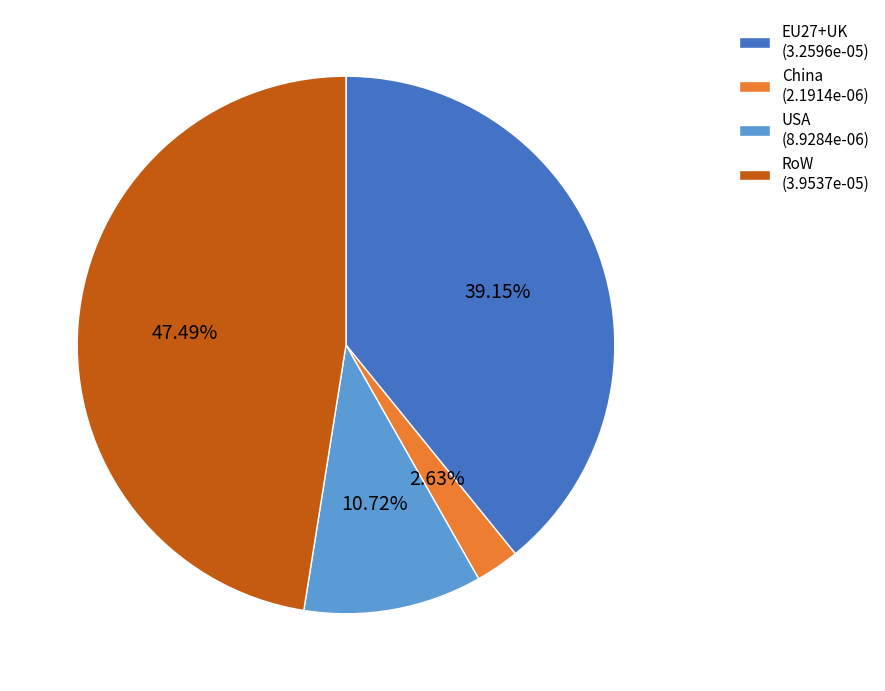

What percentage is the China slice, to the nearest percent?

3%